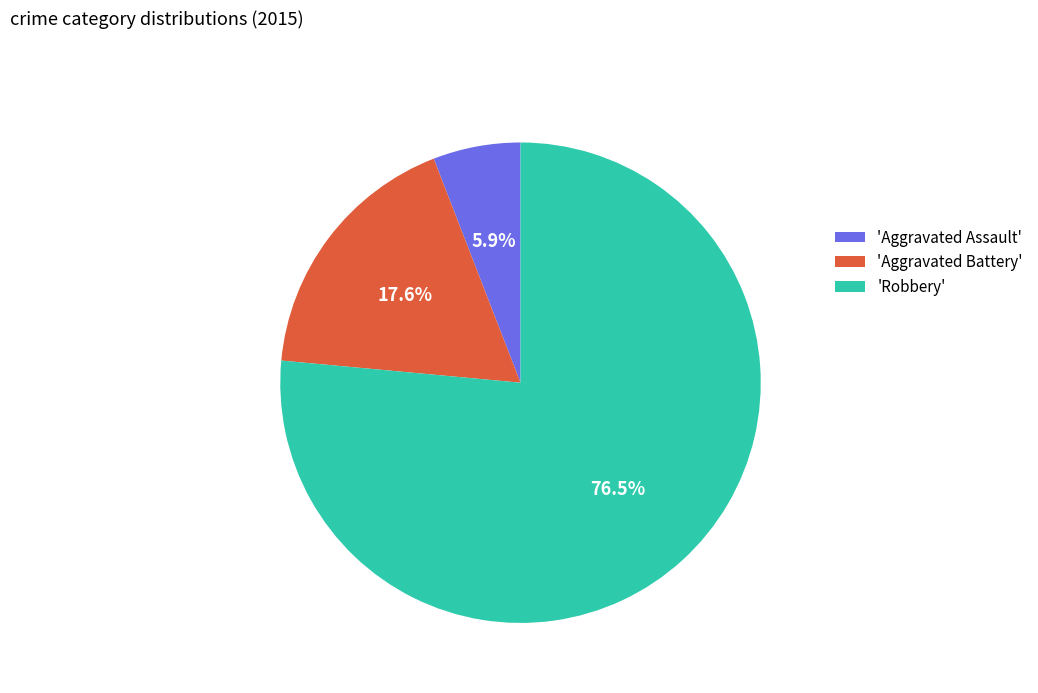

Which slice represents more than half of the pie?

'Robbery'